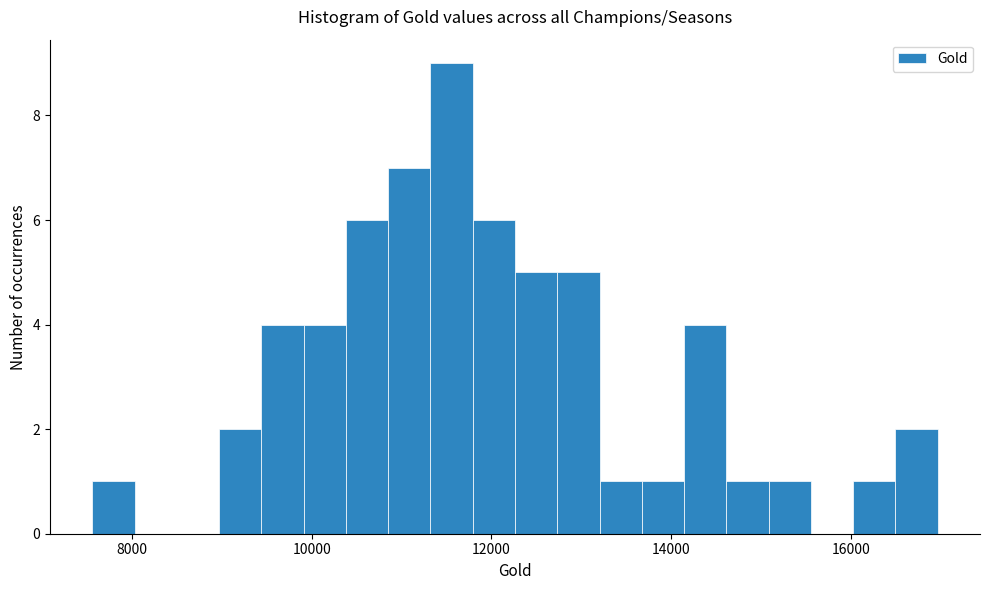

Around what value on the x-axis is the tallest bar? Give the approximate position of its centre, as read against the axis.

11600